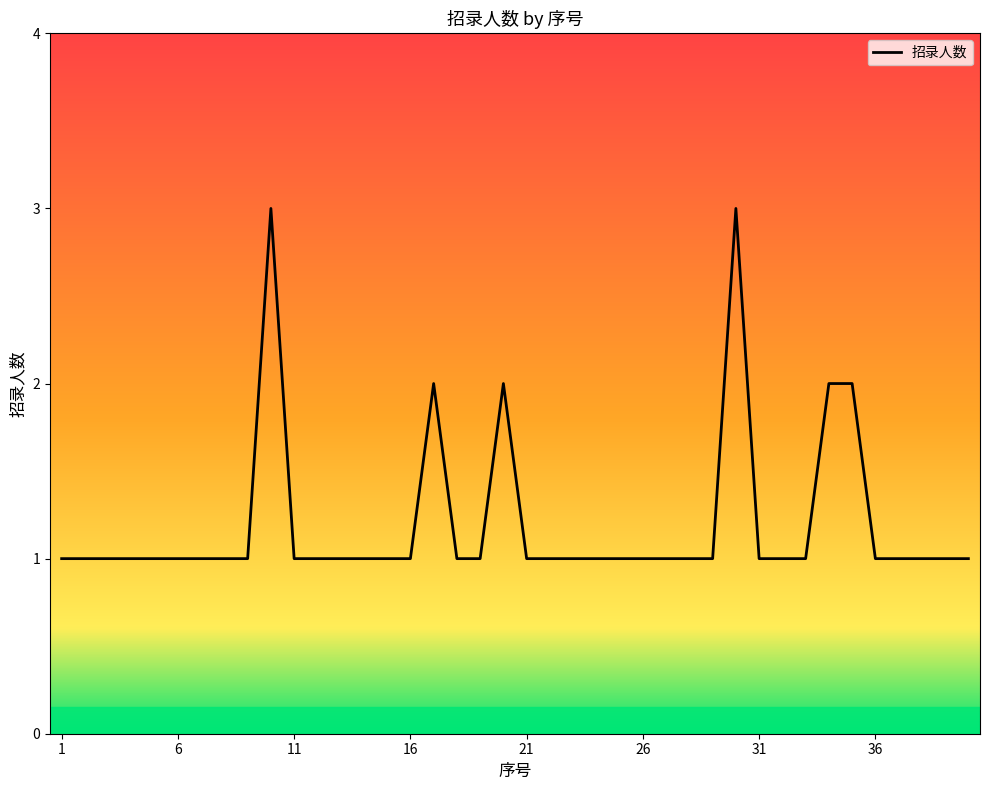

How many lines are shown in the chart?

1